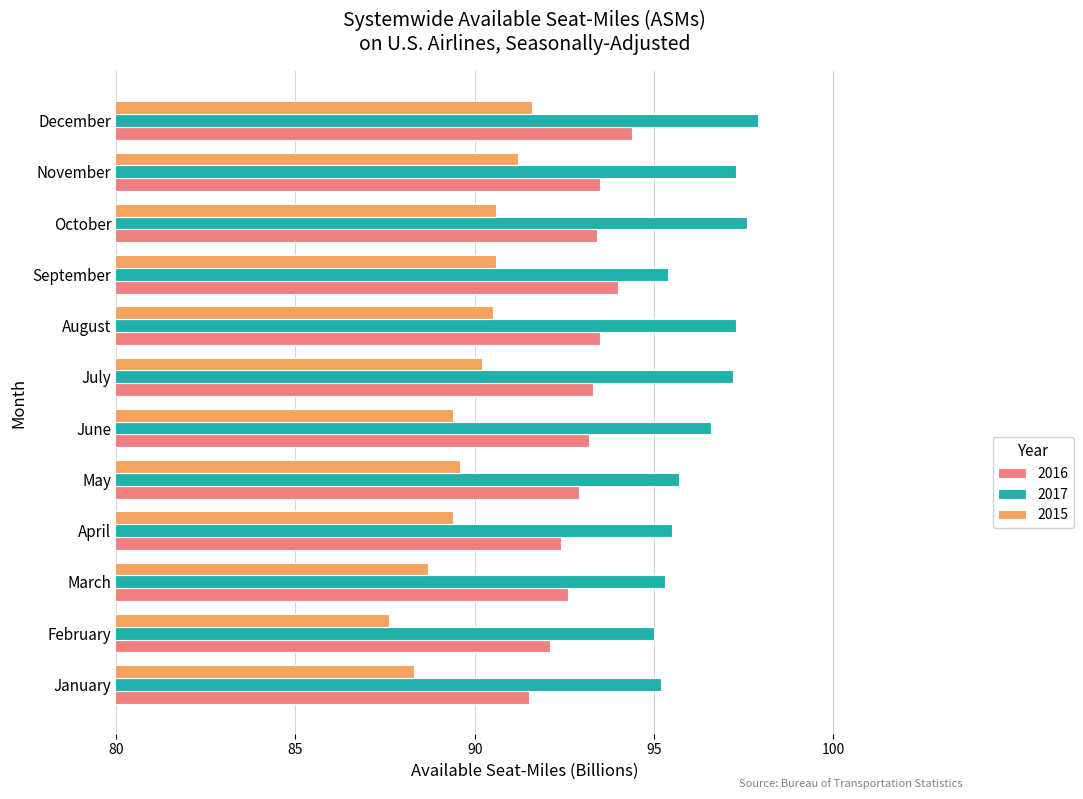

What is the average value of the 2017 series?

96.3